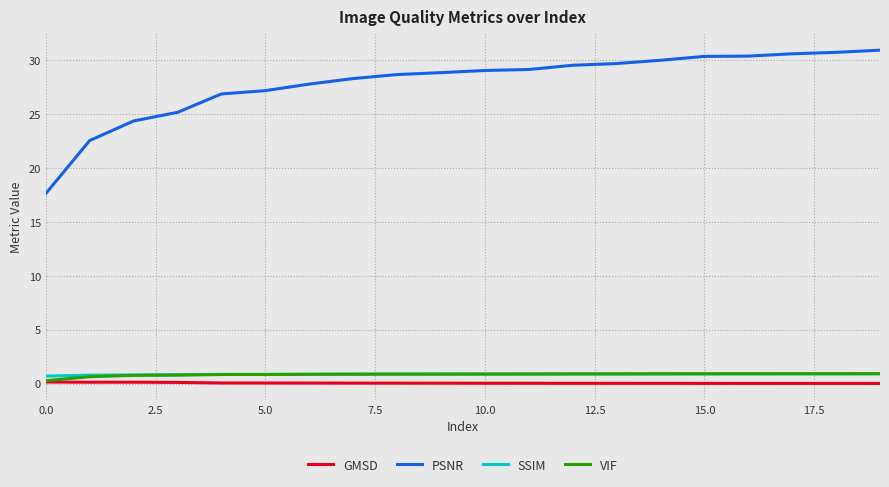

Which series has the largest total across all categories?

PSNR